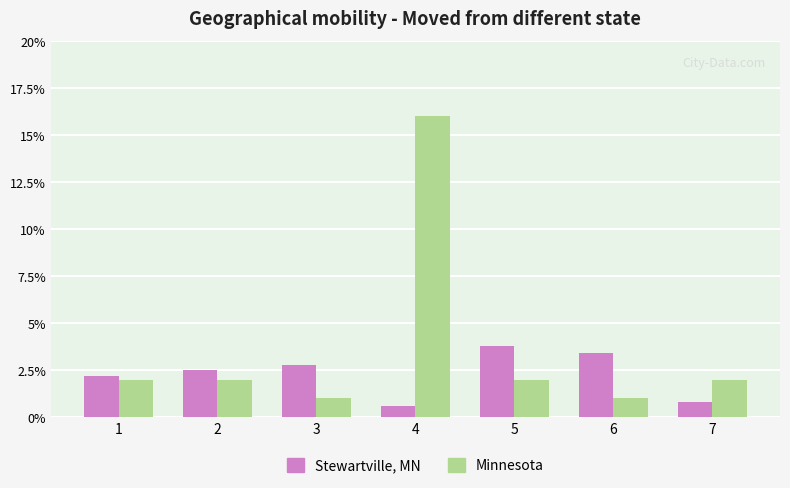

Is it true that Minnesota equals 16.0 at 4?

True